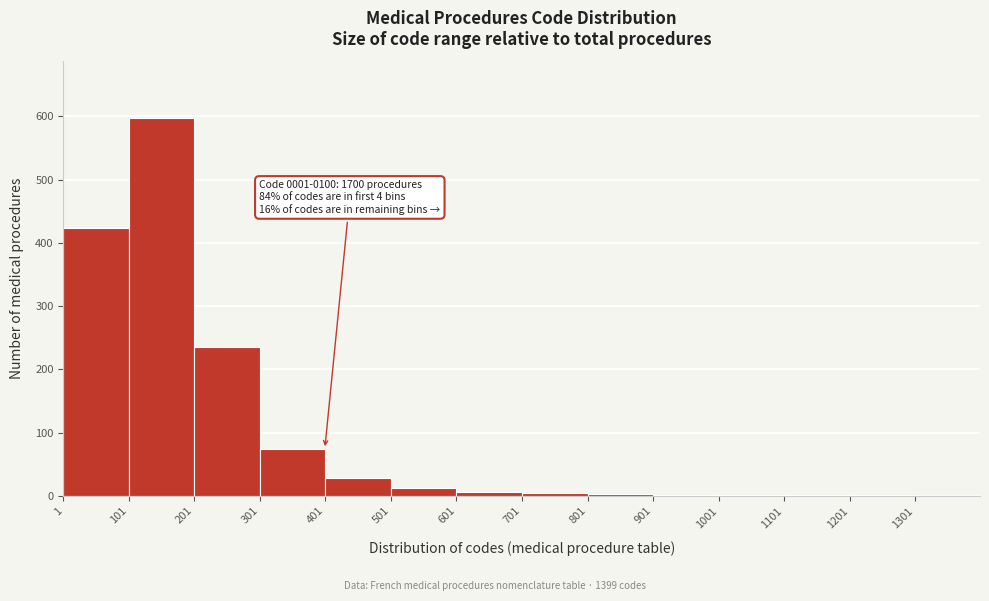

Over which range of the x-axis is the bar tallest?

101 to 201